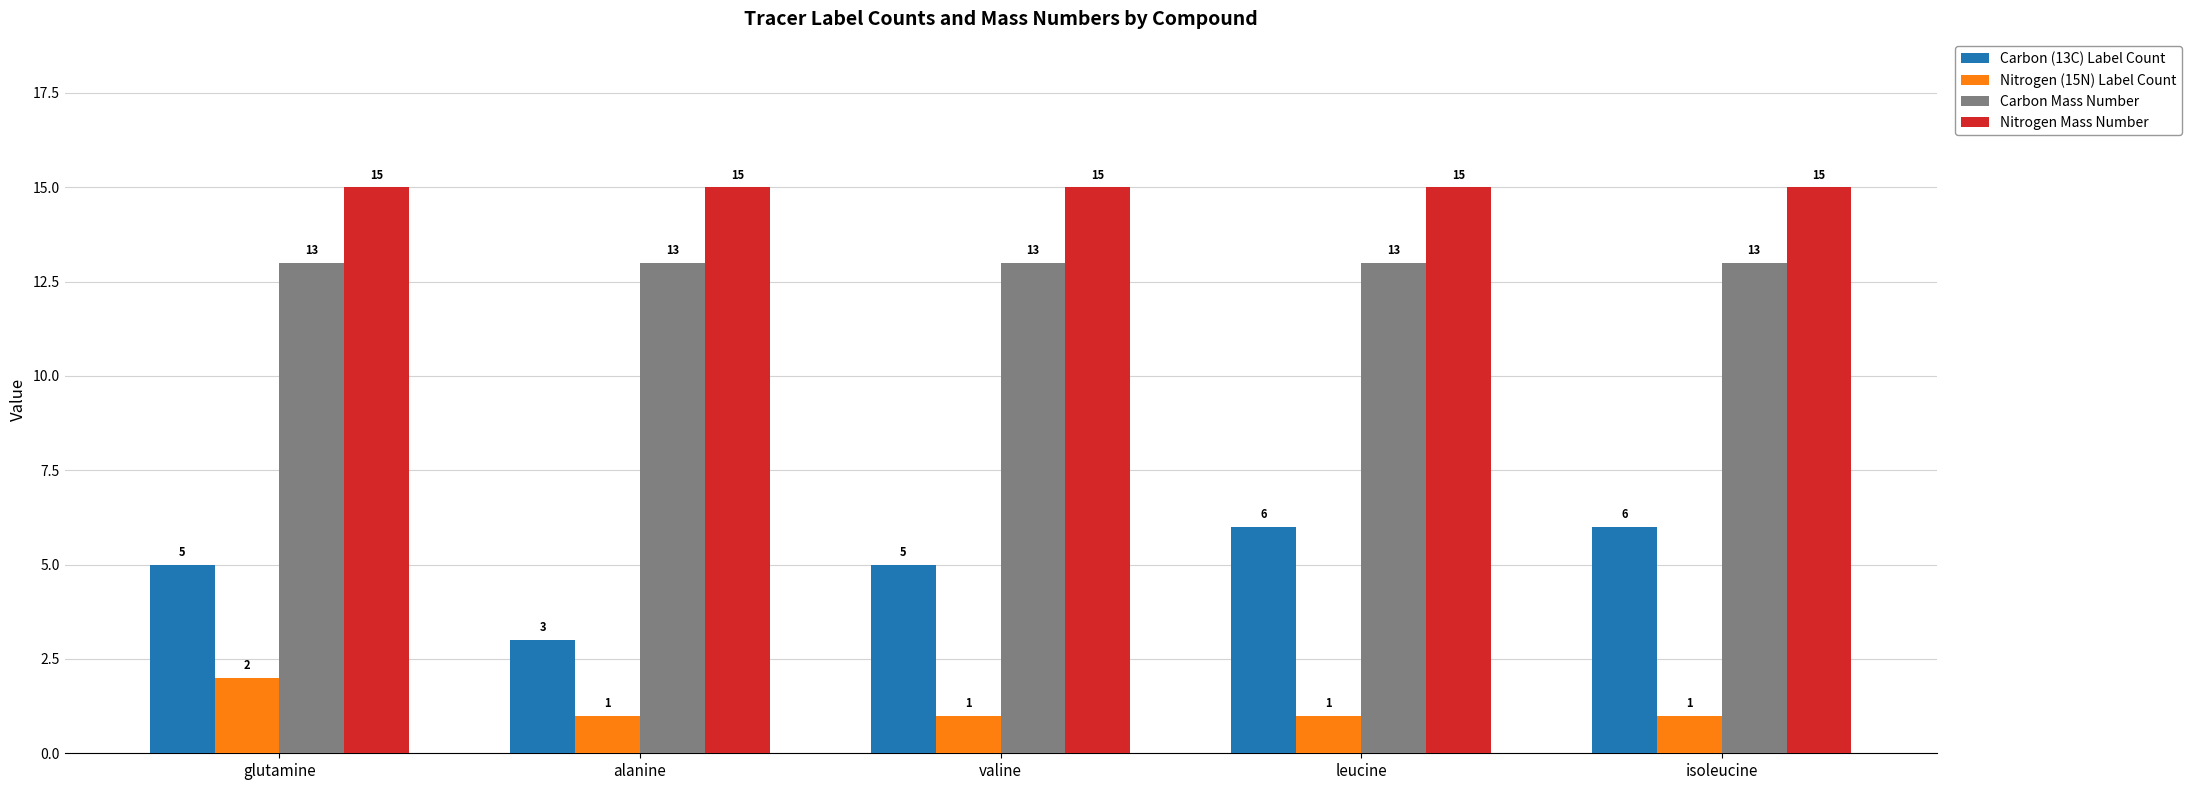

Which series changed the most between alanine and isoleucine?

Carbon (13C) Label Count